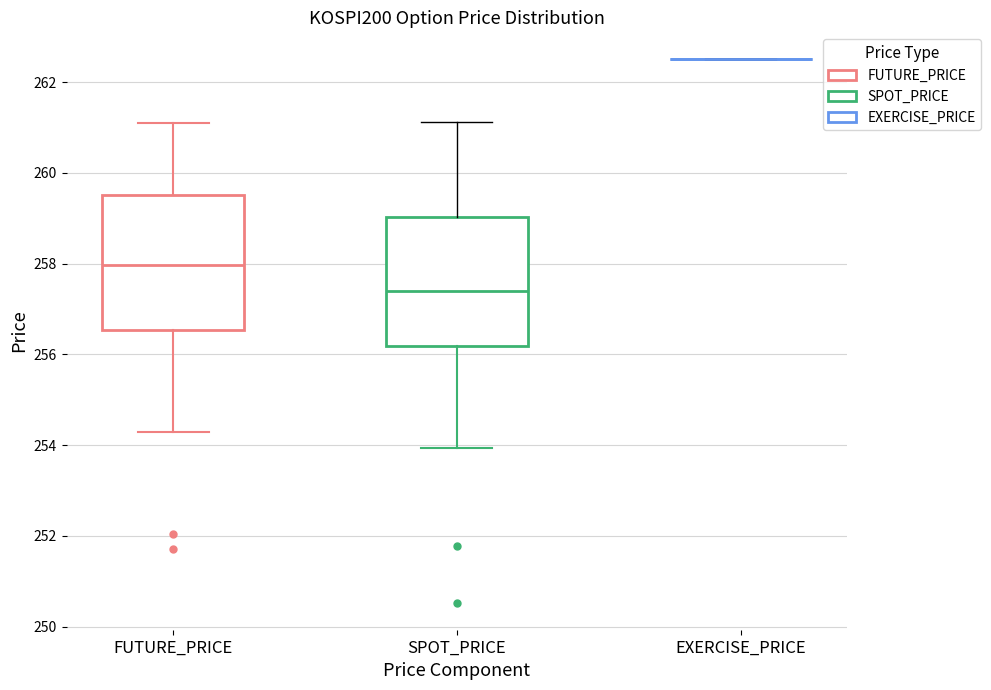

Reading left to right, read every box against the y-axis: the position of its median line, the range the box covers, and the ends of its whiskers. The values are not printed on the chart, so give them approximately, as read against the axis.

FUTURE_PRICE: median 258.0, box 256.6 to 259.6, whiskers 254.4 to 261.2
SPOT_PRICE: median 257.4, box 256.2 to 259.0, whiskers 254.0 to 261.2
EXERCISE_PRICE: box collapsed to a line at 262.6, whiskers 262.6 to 262.6